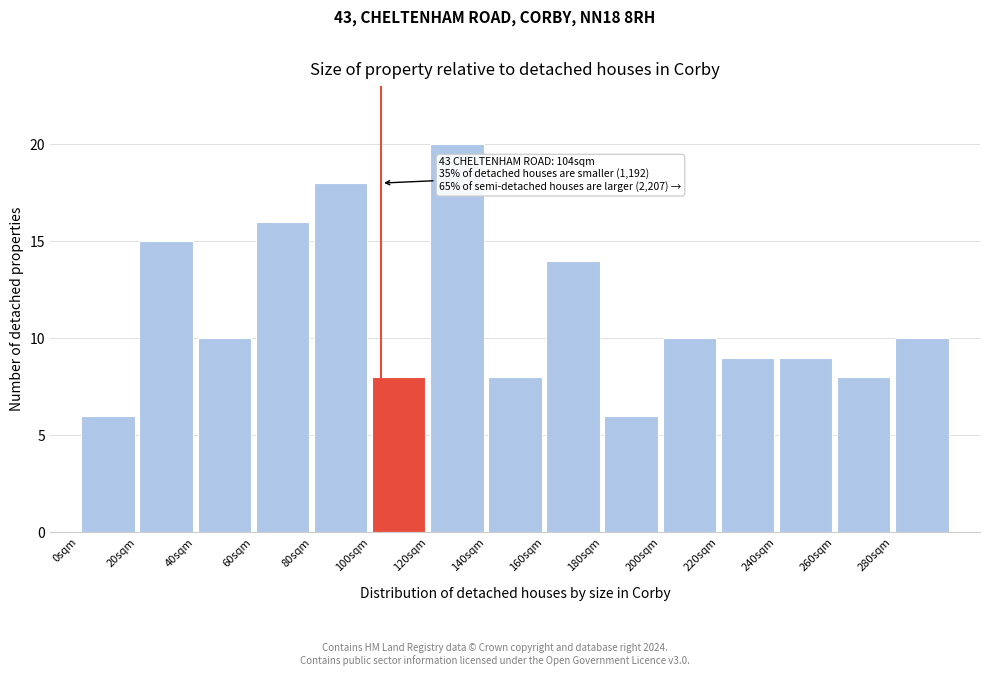

Which range on the x-axis has the tallest bar?

120 to 140